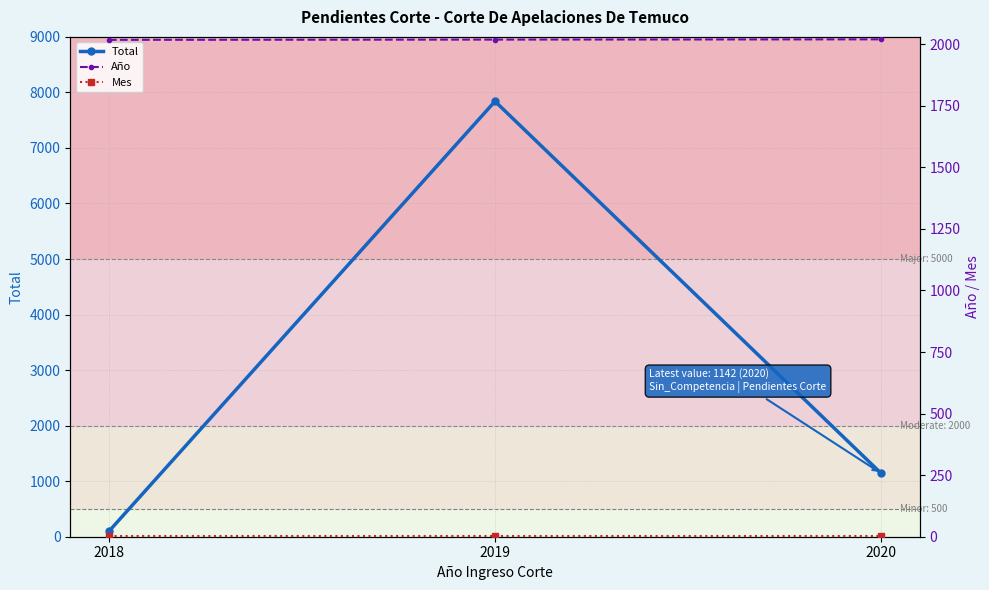

What is the value of the Mes point at the 1st from the left?

1